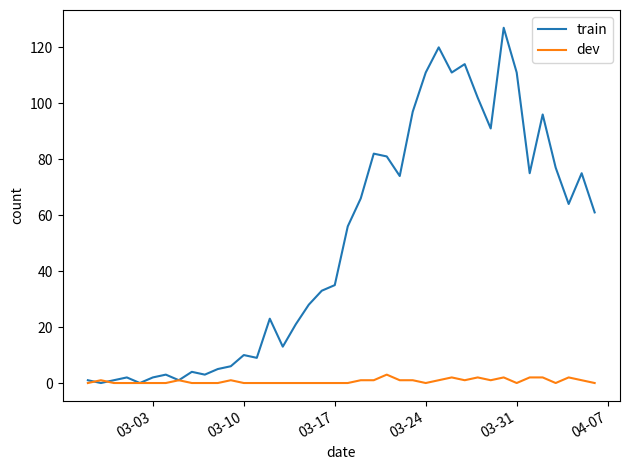

What is the average value of the dev series?

1